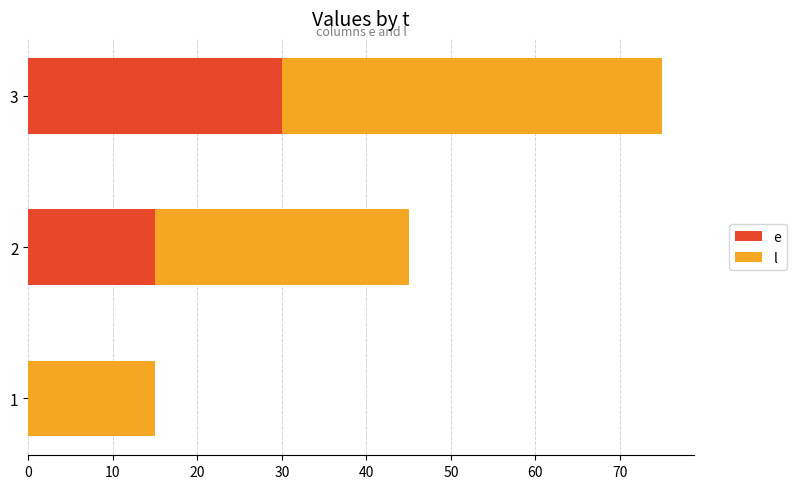

At which category is the sum across all series the highest?

3